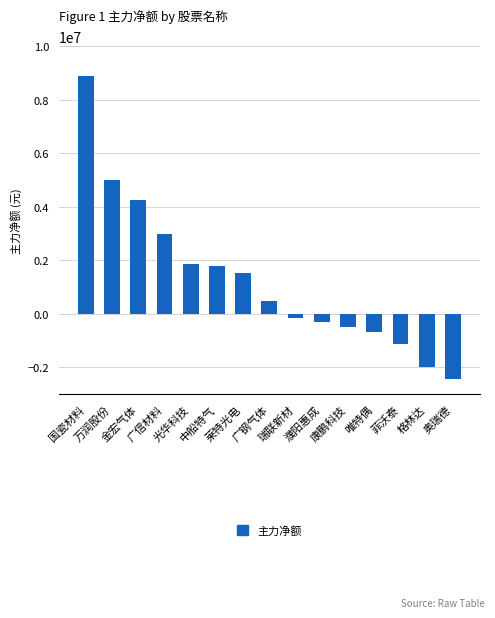

Reading left to right, what are all the values shown in this chart?

8899232	4999580	4262835	2971015	1868806	1802015	1510376	469408	-156635	-287979	-499082	-689634	-1119943	-1968222	-2412329